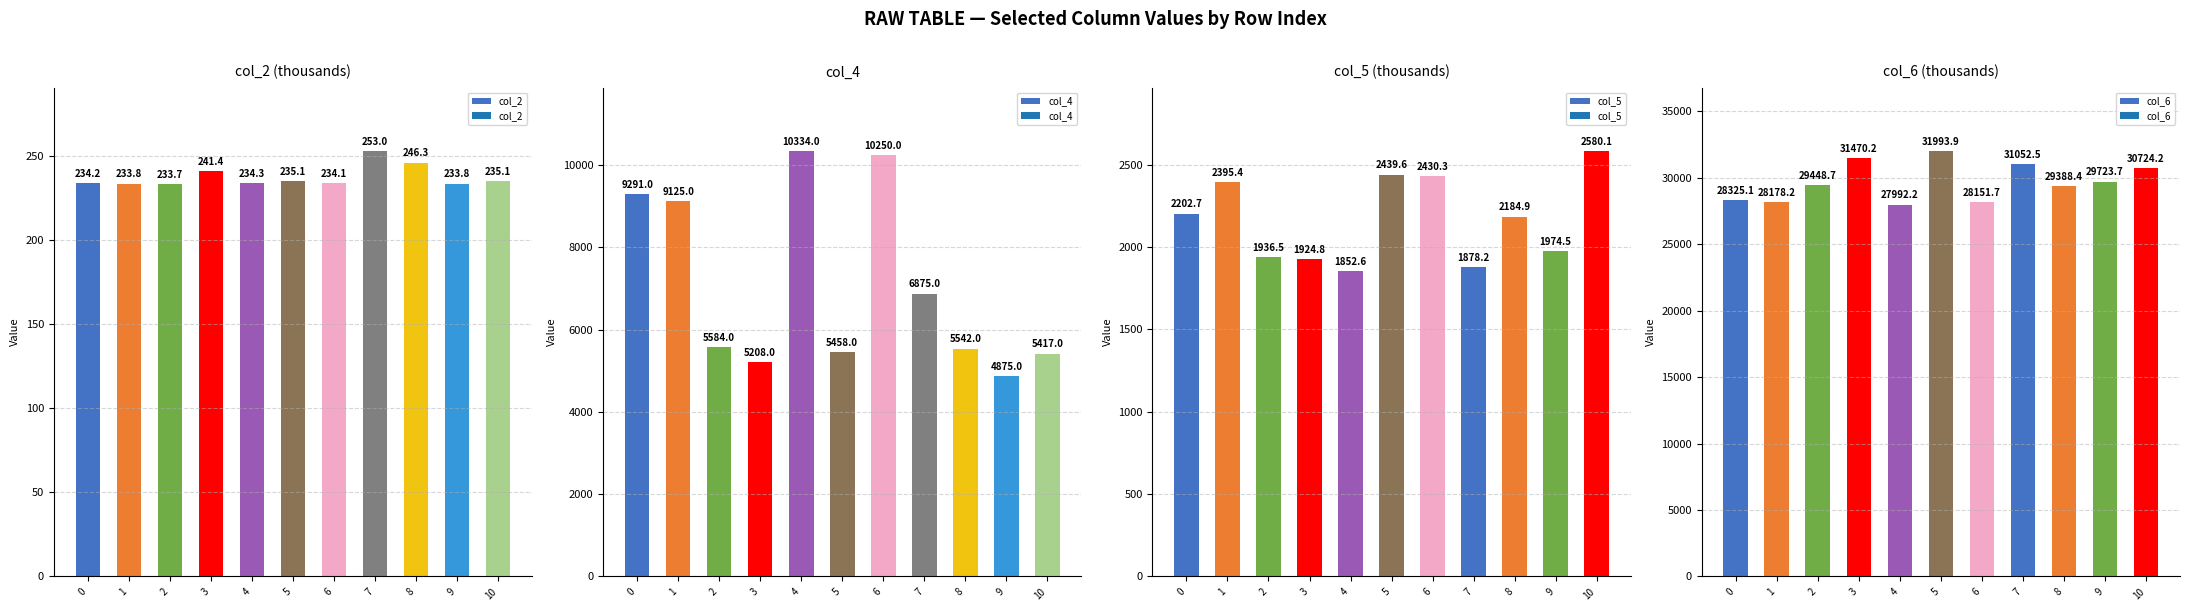

What is the minimum value shown in the chart?

233.7